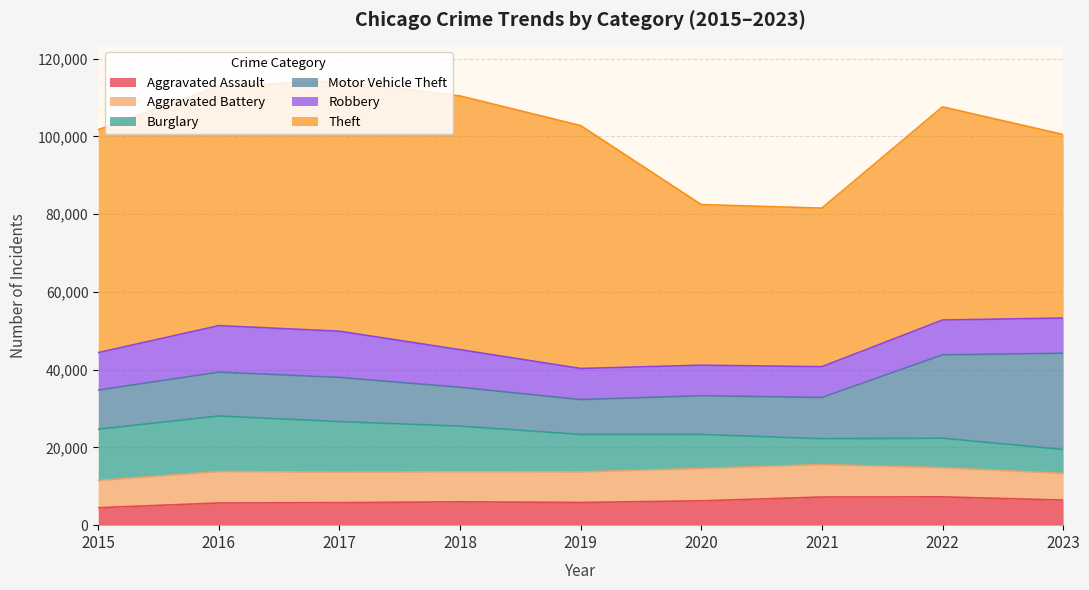

What is the difference between the second highest and minimum values in the Robbery series?

4025